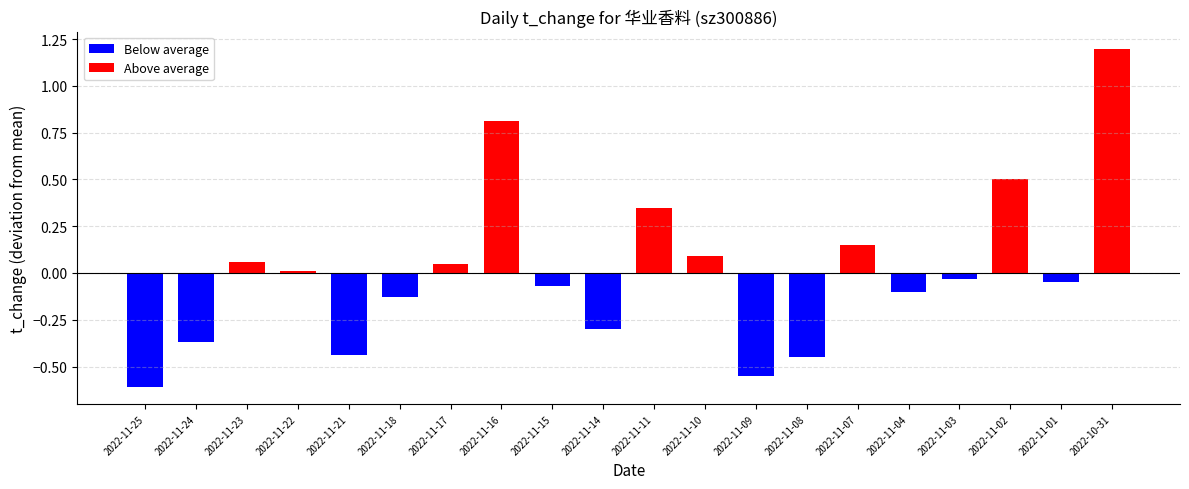

The chart shows a value of 0.5 at 2022-11-01. True or false?

False